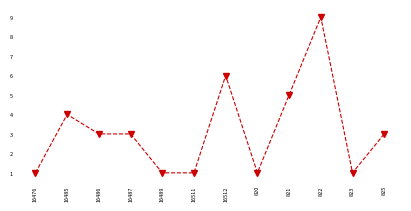

Count the values in the range 1 to 5.

10